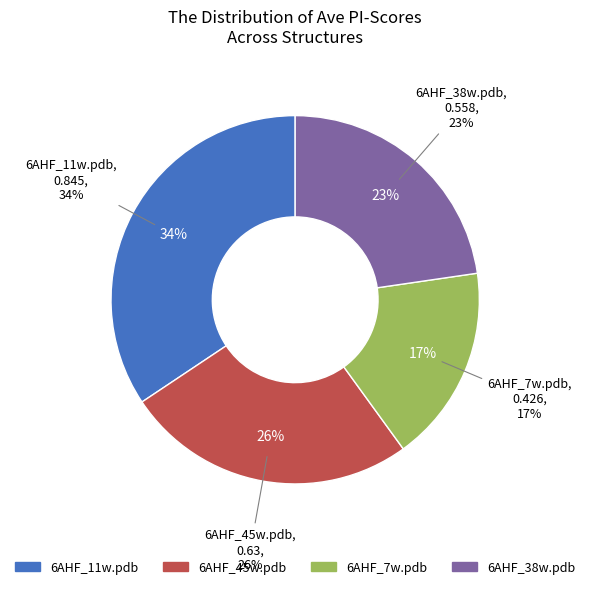

To the nearest percent, what is the average slice percentage?

25%